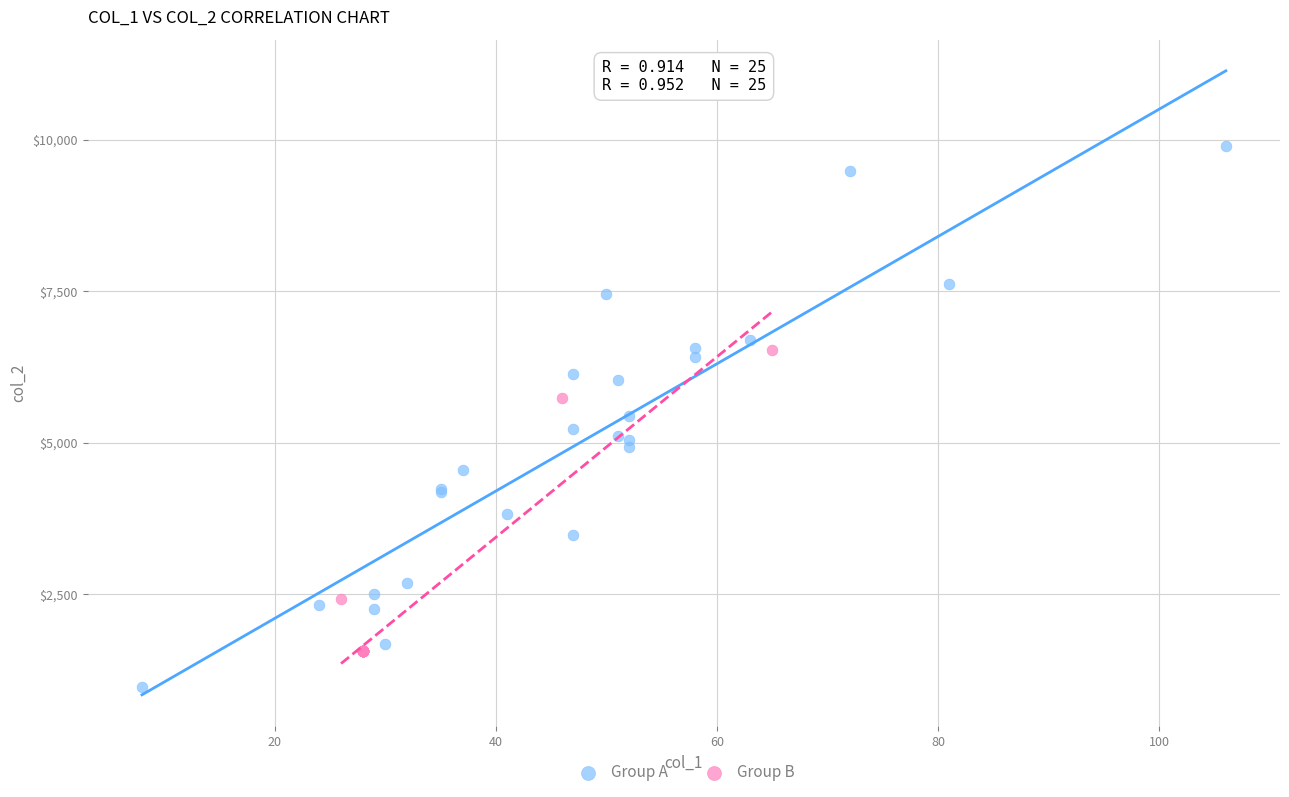

Which series reaches the maximum Y coordinate?

Group A